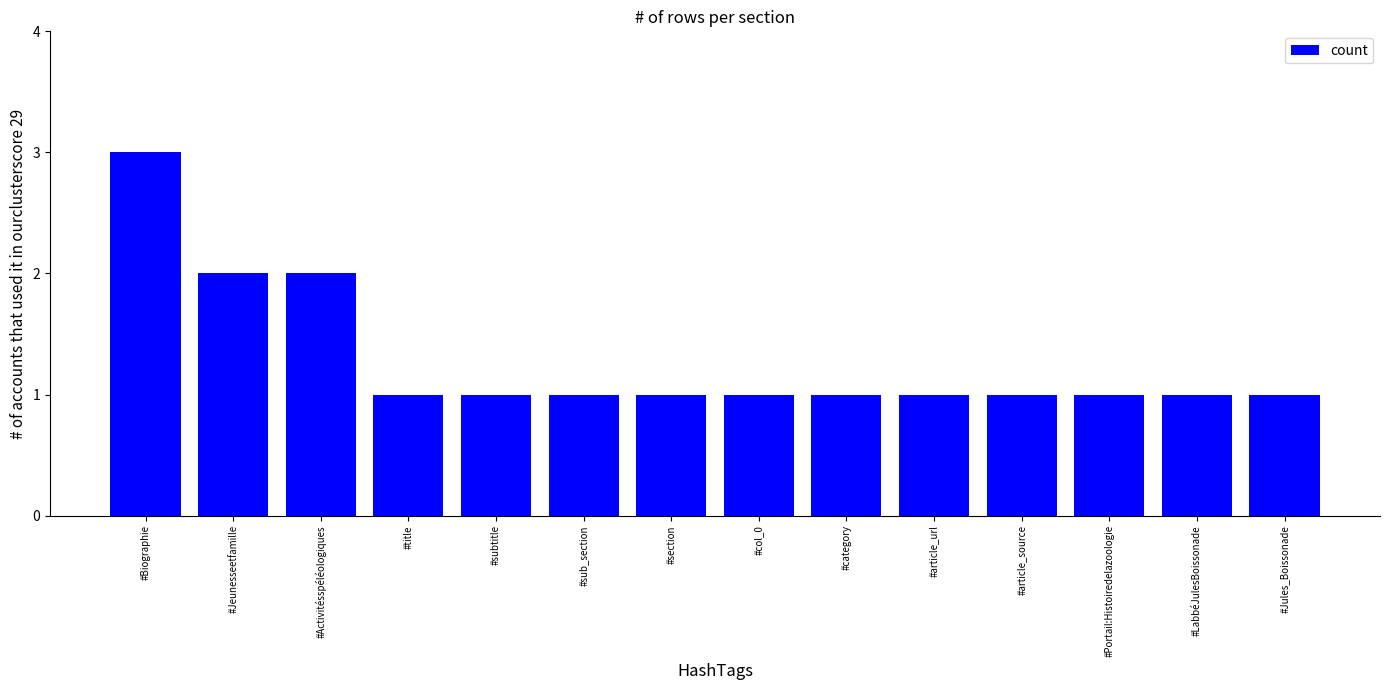

What position from the right is #section?

8